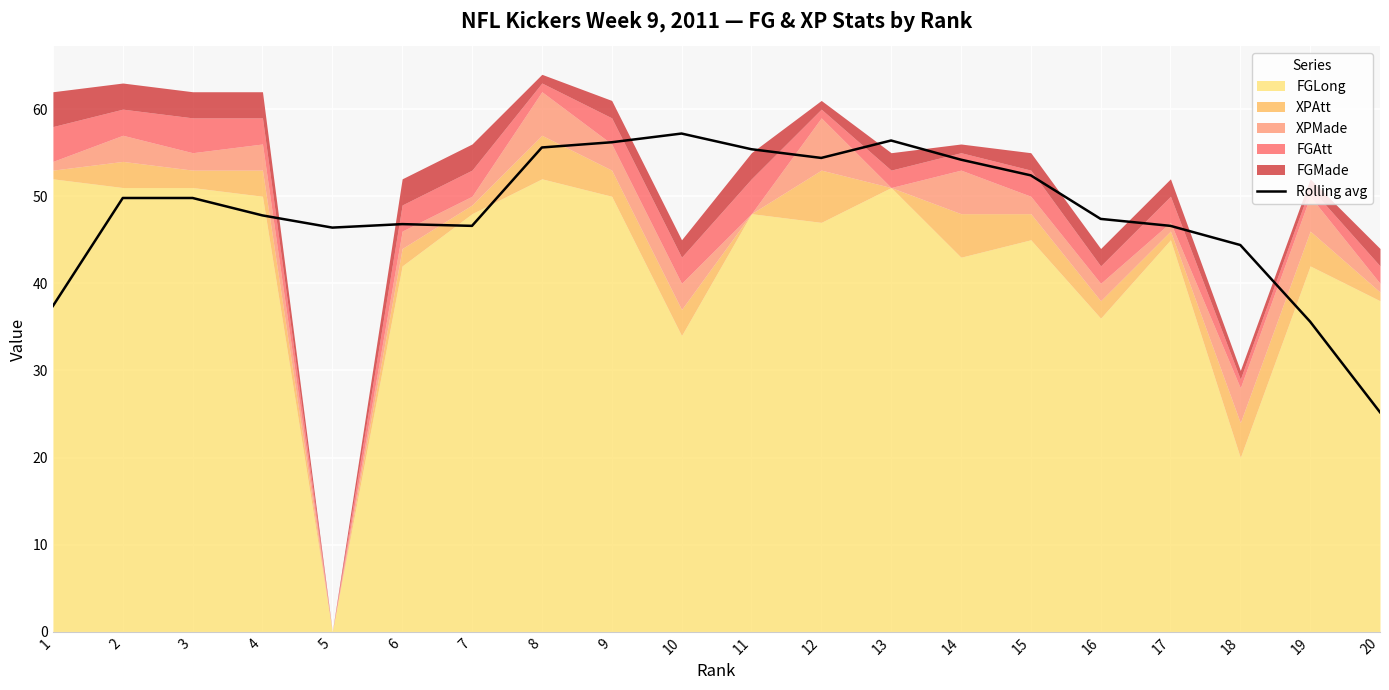

Is it true that the value at 9 is 56.2?

True